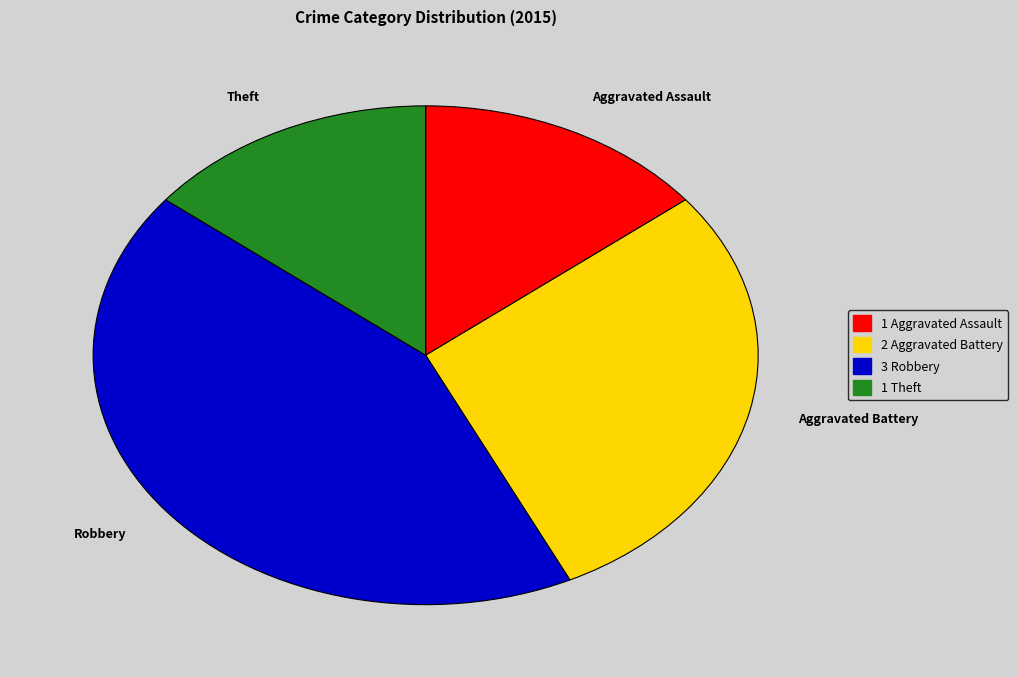

What is the largest slice in the pie chart?

Robbery